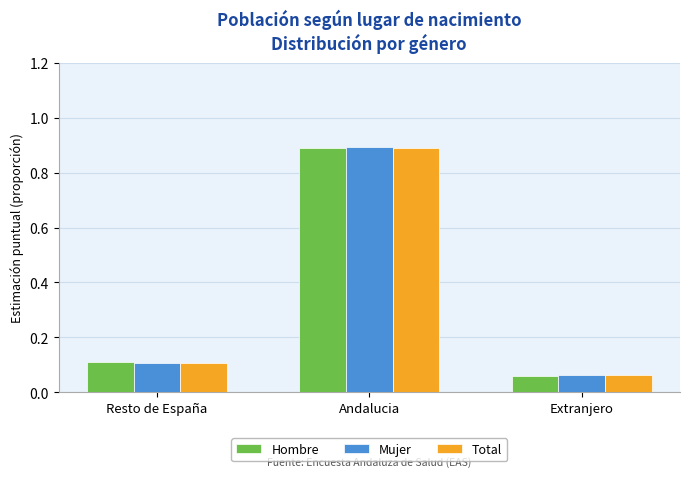

Which category has the lowest value in the Hombre series?

Extranjero